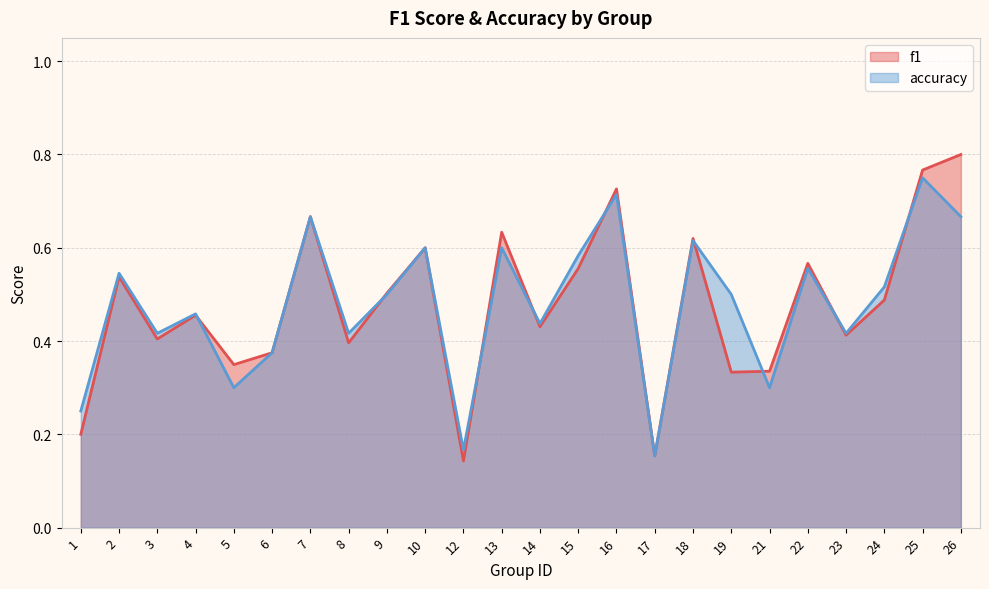

Reading left to right, extract all data points from this chart.

f1: 1=0.2	2=0.5	3=0.4	4=0.5	5=0.3	6=0.4	7=0.7	8=0.4	9=0.5	10=0.6	12=0.1	13=0.6	14=0.4	15=0.6	16=0.7	17=0.2	18=0.6	19=0.3	21=0.3	22=0.6	23=0.4	24=0.5	25=0.8	26=0.8
accuracy: 1=0.2	2=0.5	3=0.4	4=0.5	5=0.3	6=0.4	7=0.7	8=0.4	9=0.5	10=0.6	12=0.2	13=0.6	14=0.4	15=0.6	16=0.7	17=0.2	18=0.6	19=0.5	21=0.3	22=0.6	23=0.4	24=0.5	25=0.8	26=0.7